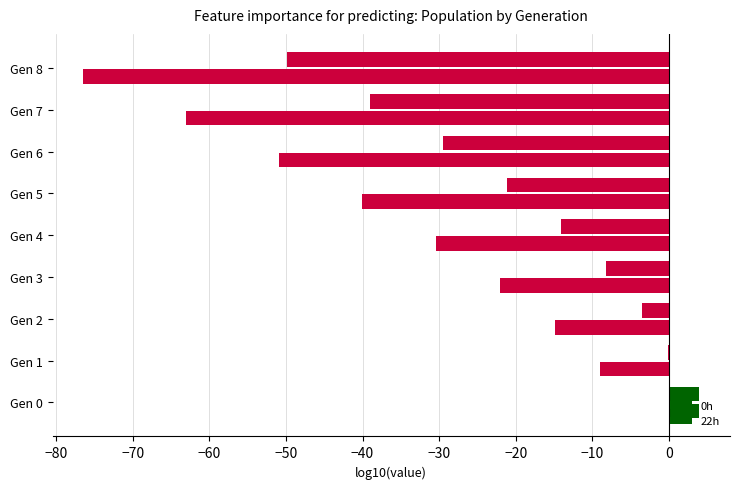

What is the value of the 22h bar at the 1st from the left?

3.9